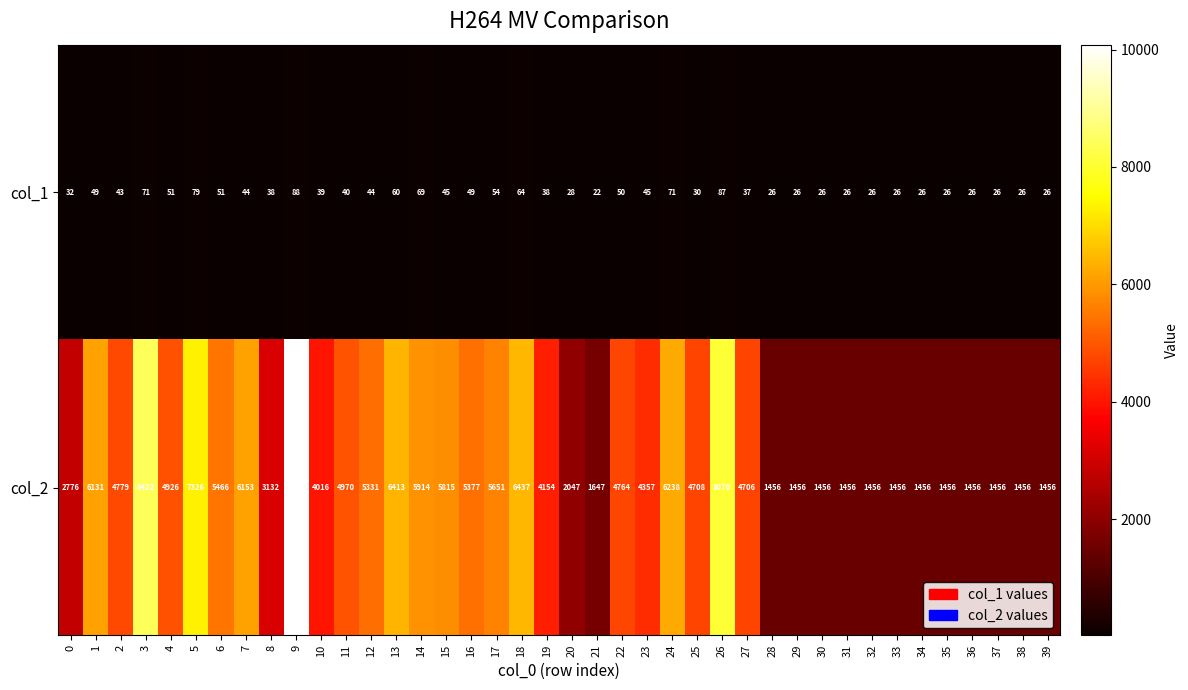

What is the greatest value displayed?

10084